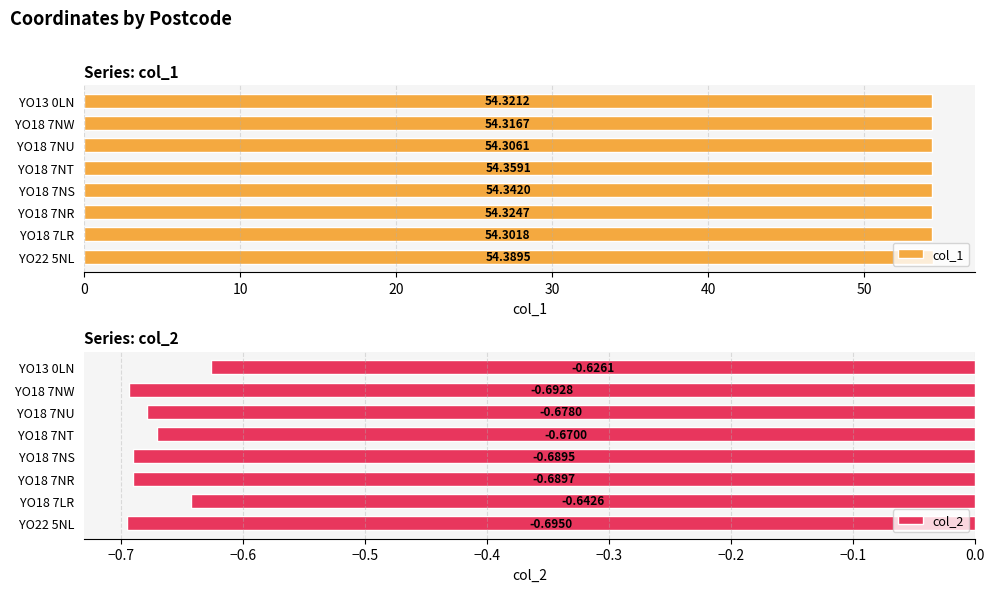

How many bars are there in each group?

2